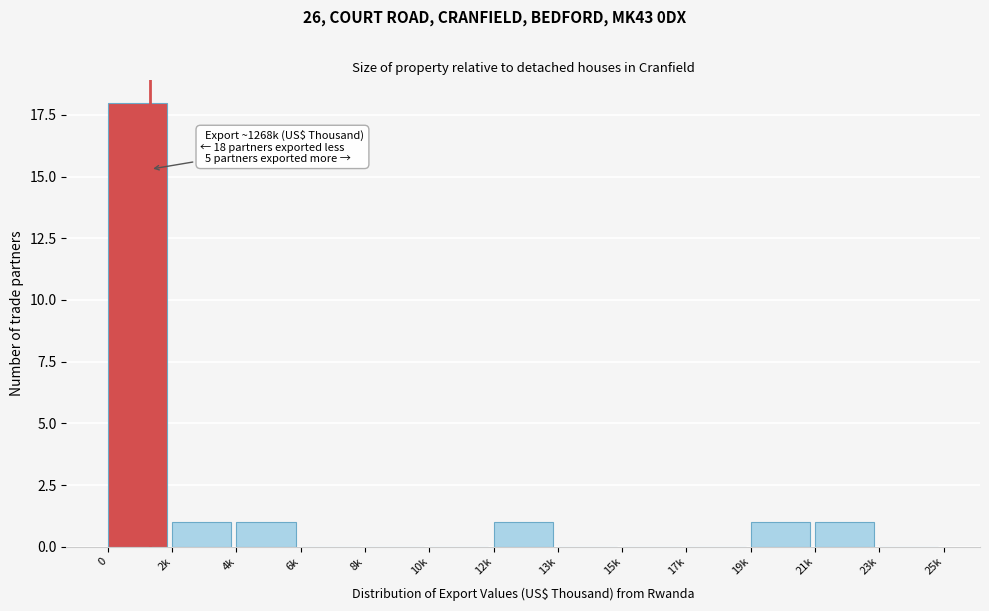

Reading left to right, what are all the values shown in this chart?

0=18	2k=1	4k=1	6k=0	8k=0	10k=0	12k=1	13k=0	15k=0	17k=0	19k=1	21k=1	23k=0